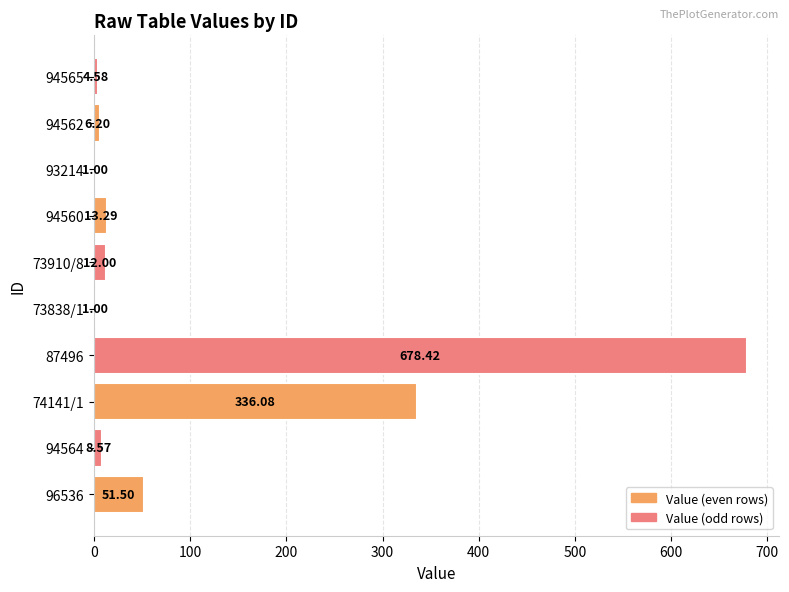

What is the sum of all values?

1112.6